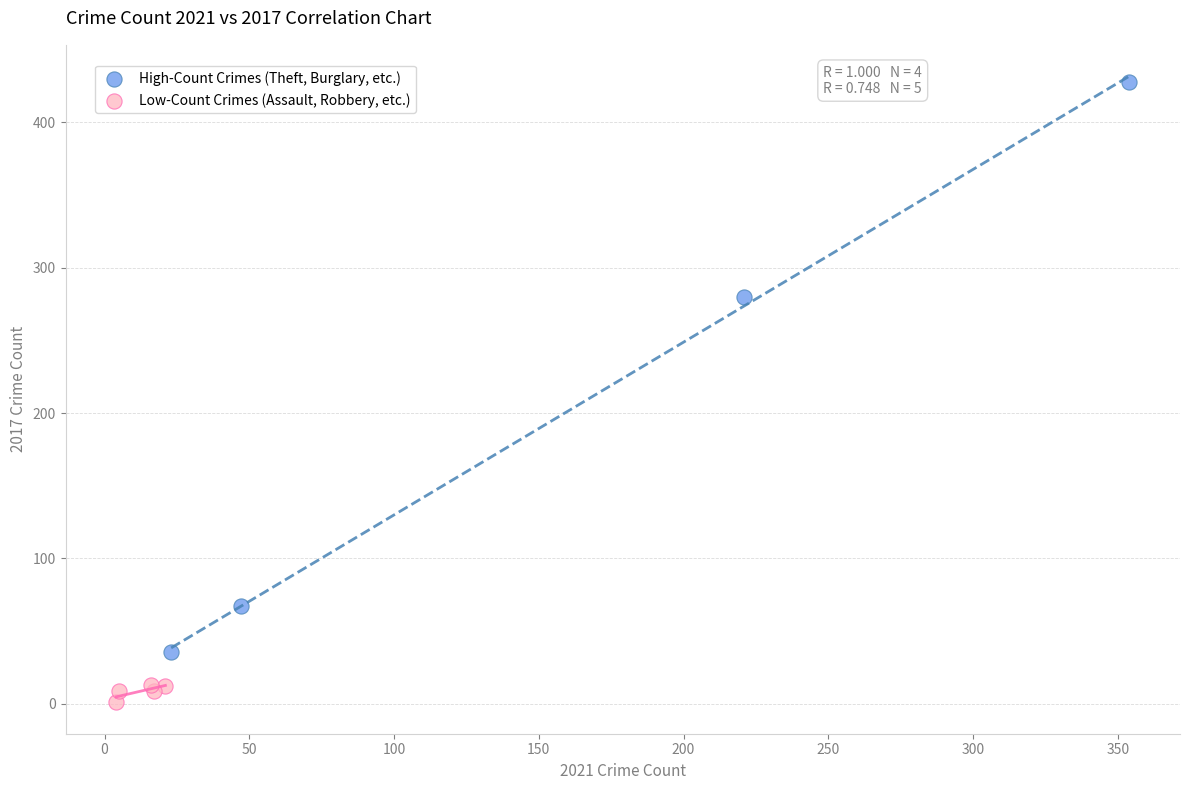

Which series contains the highest Y value?

High-Count Crimes (Theft, Burglary, etc.)